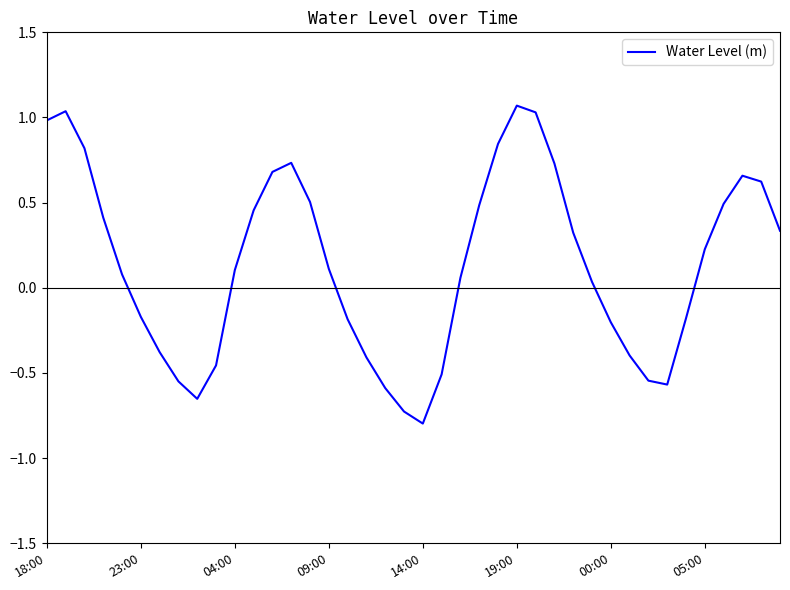

What is the minimum value shown in the chart?

-0.8